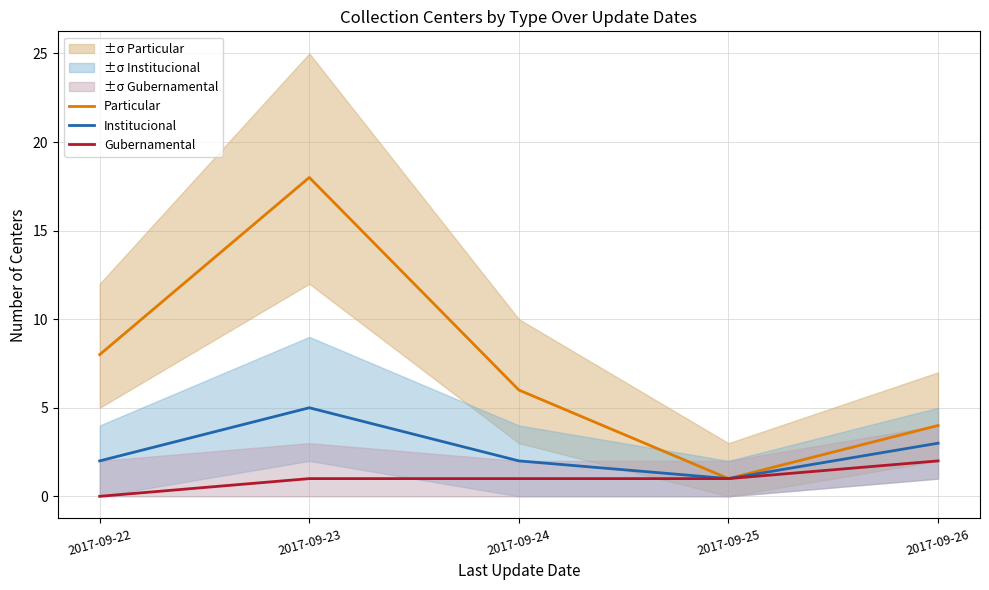

At which label does Gubernamental reach its minimum?

2017-09-22